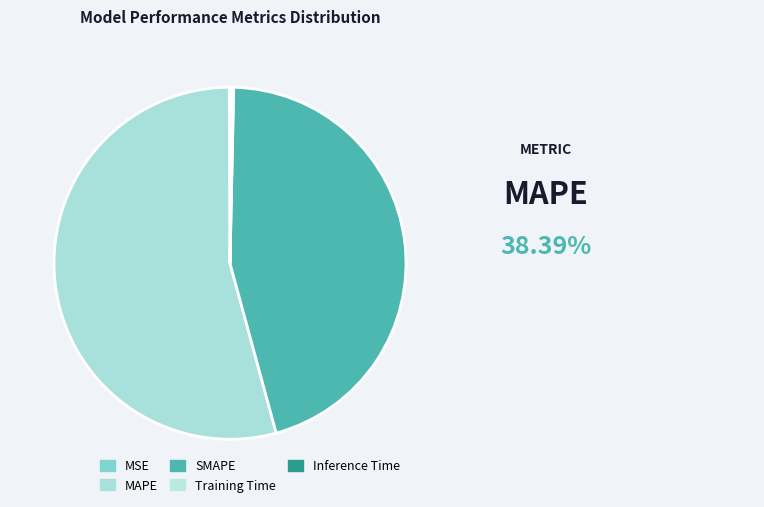

Which category has the smallest portion of the pie?

MSE